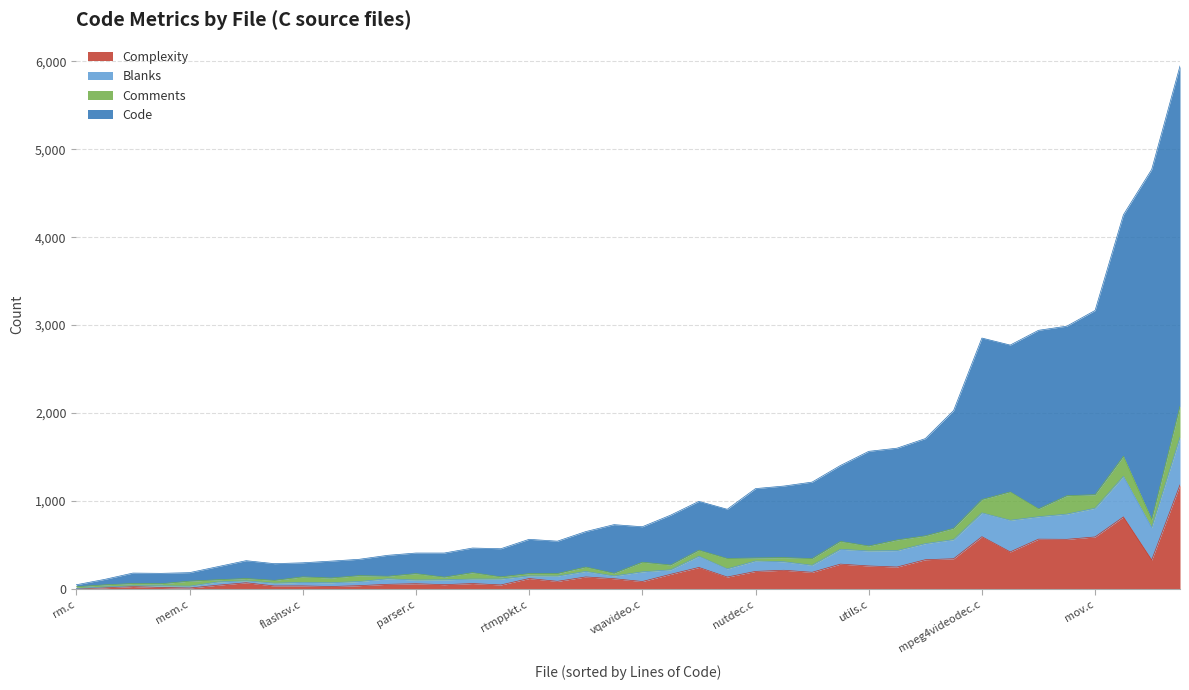

What is the label of the 3rd point from the left?

vp3.c